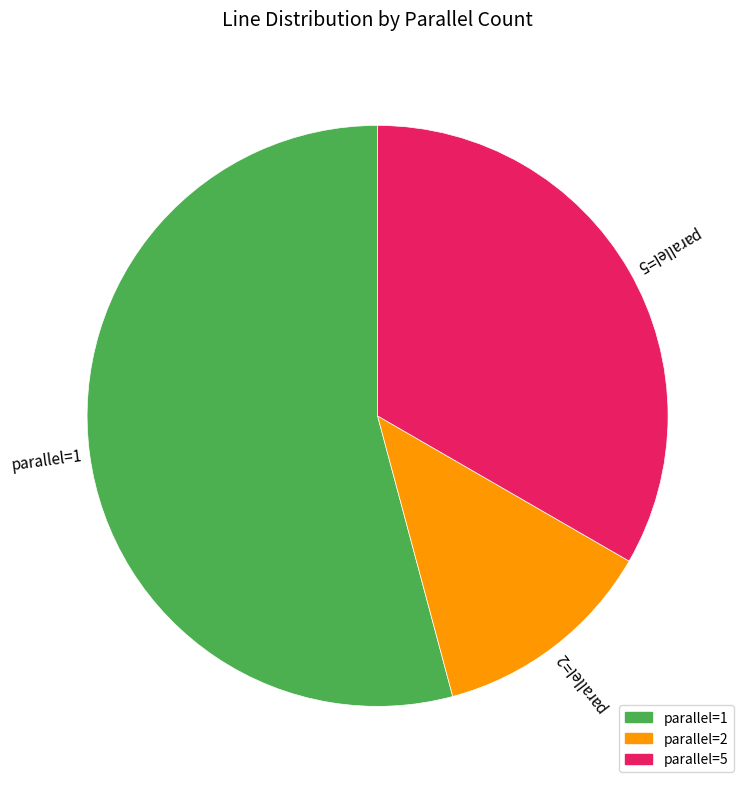

How many segments does this pie chart have?

3